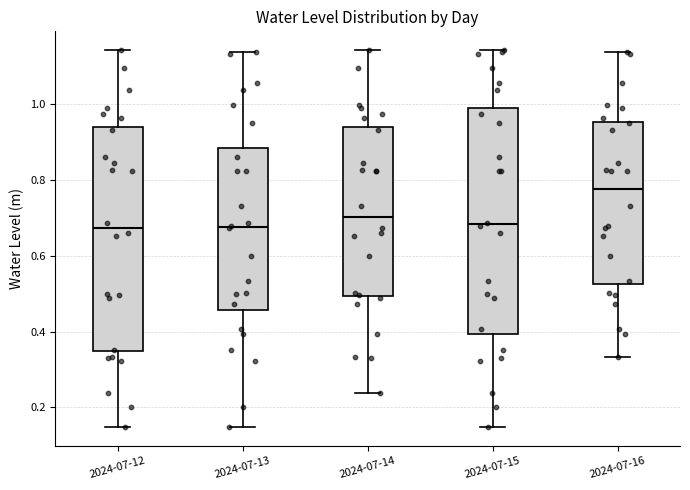

Reading left to right, transcribe this box plot: for each box, give where its median line is, the range the box spans, and where its two whiskers end, as read against the y-axis. The values are not printed on the chart, so give them approximately, as read against the axis.

2024-07-12: median 0.68, box 0.34 to 0.94, whiskers 0.14 to 1.14
2024-07-13: median 0.68, box 0.46 to 0.88, whiskers 0.14 to 1.14
2024-07-14: median 0.70, box 0.50 to 0.94, whiskers 0.24 to 1.14
2024-07-15: median 0.68, box 0.40 to 0.98, whiskers 0.14 to 1.14
2024-07-16: median 0.78, box 0.52 to 0.96, whiskers 0.34 to 1.14